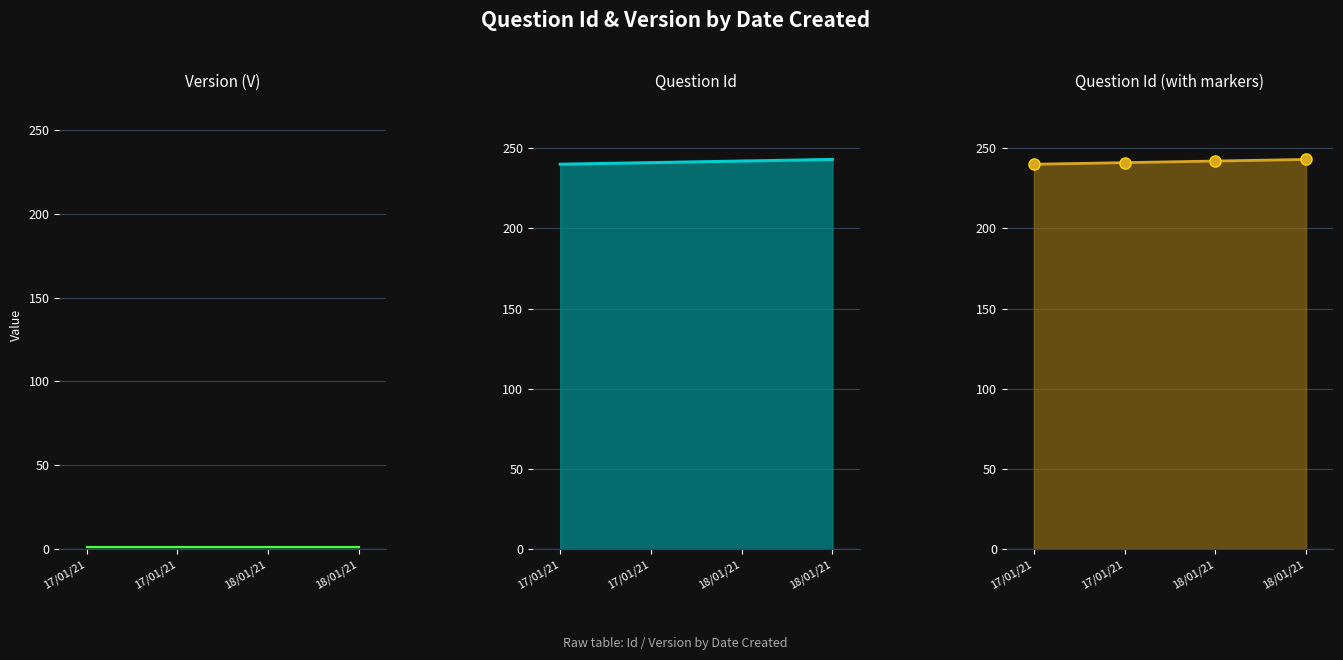

How many categories are shown in the chart?

4